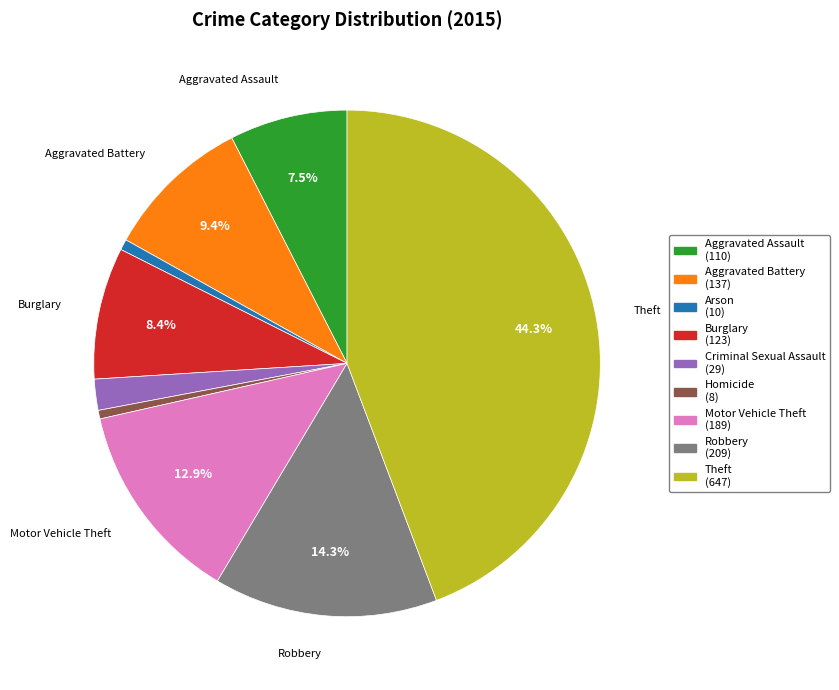

How many segments does this pie chart have?

9